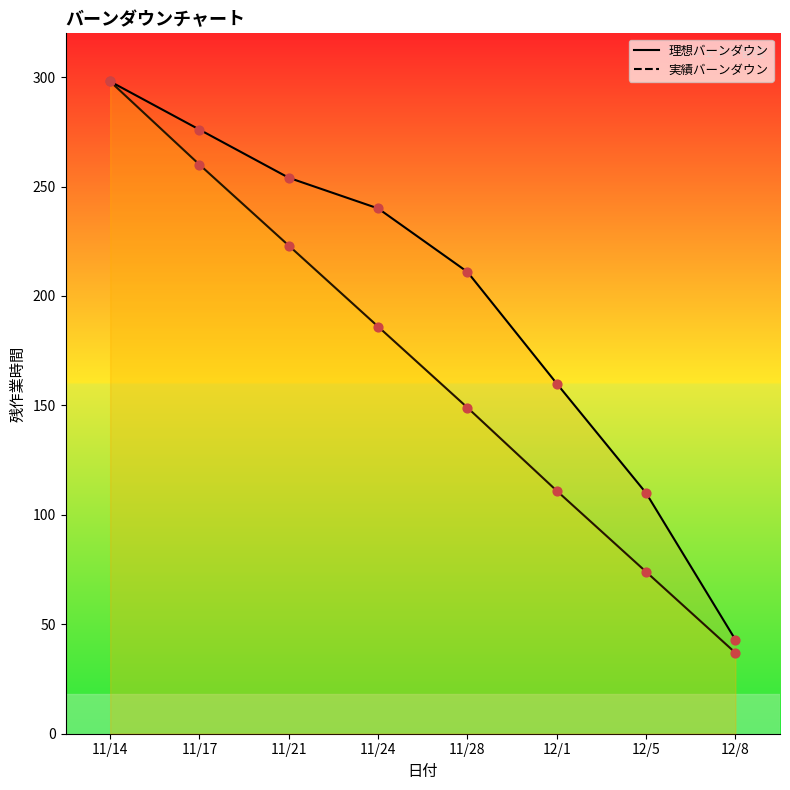

At how many categories does at least one series exceed 264?

2